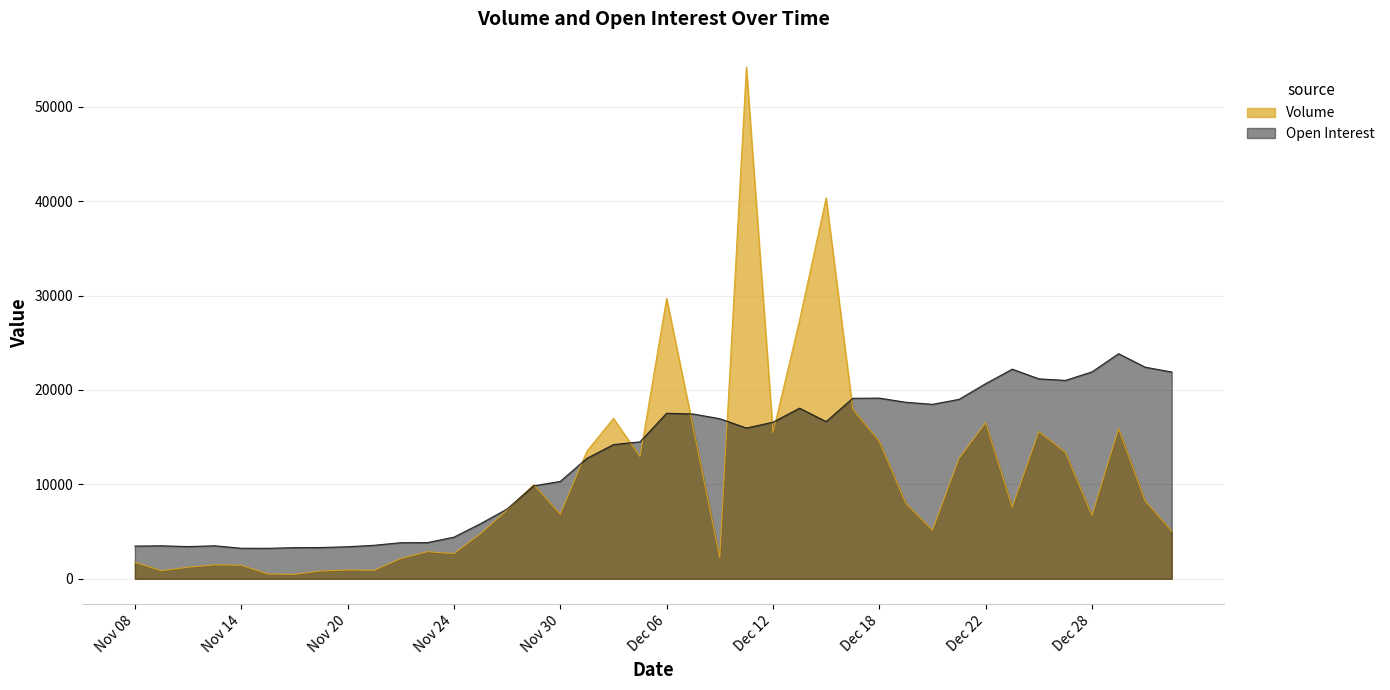

Which has a higher value, Dec 19 or Nov 23?

Dec 19